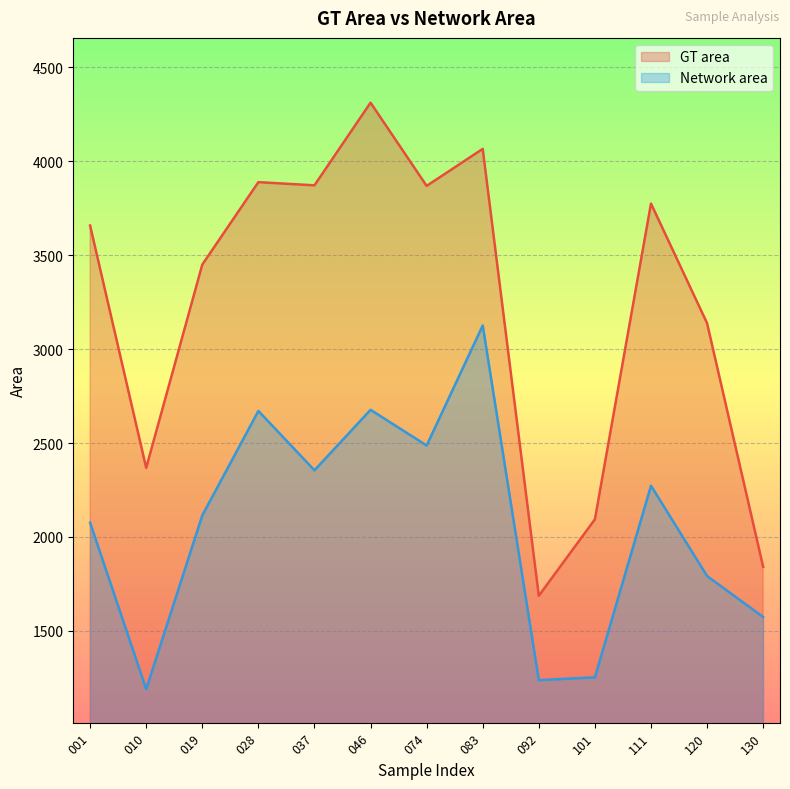

True or false: GT area and Network area cross at least once.

False